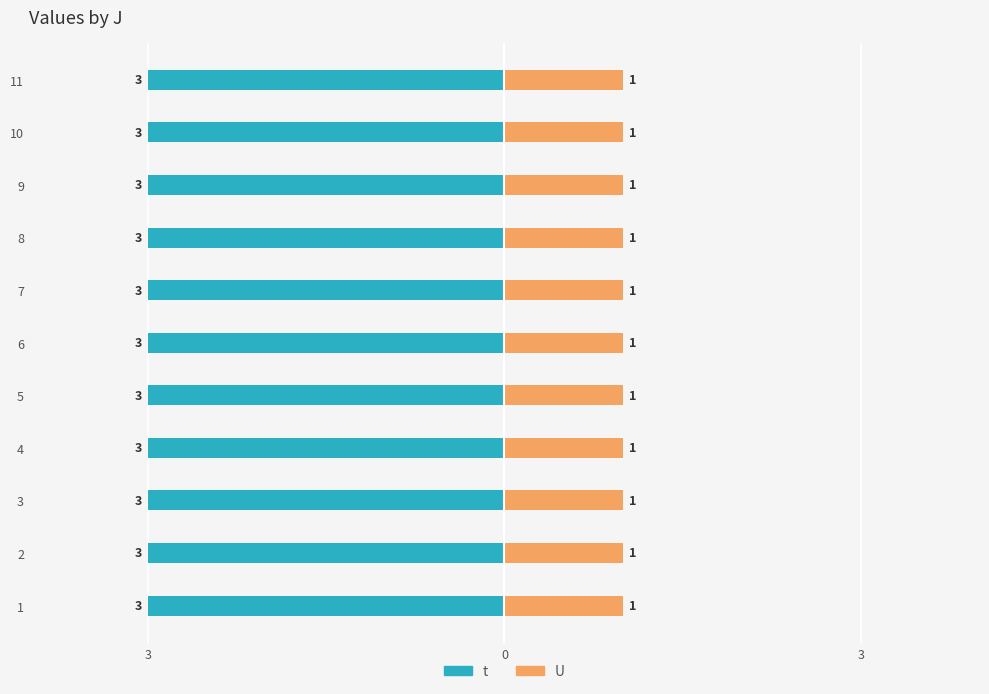

What is the value of the t bar at the 7th from the left?

3